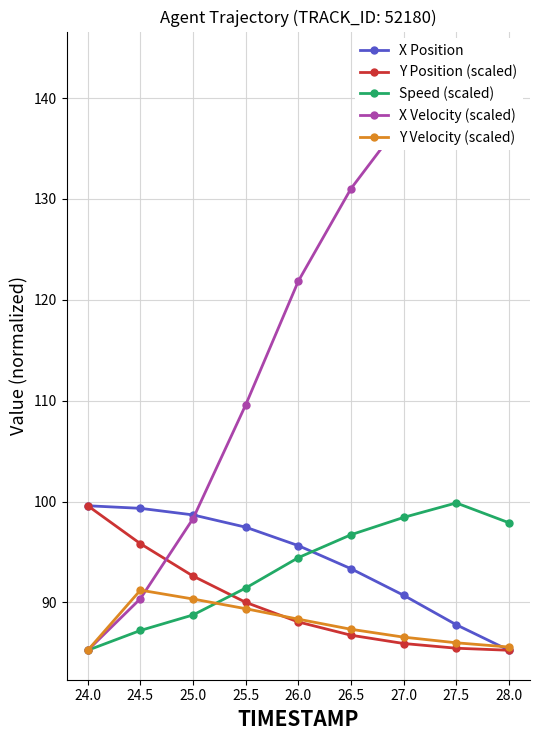

Which category has the highest value in the Speed (scaled) series?

27.5